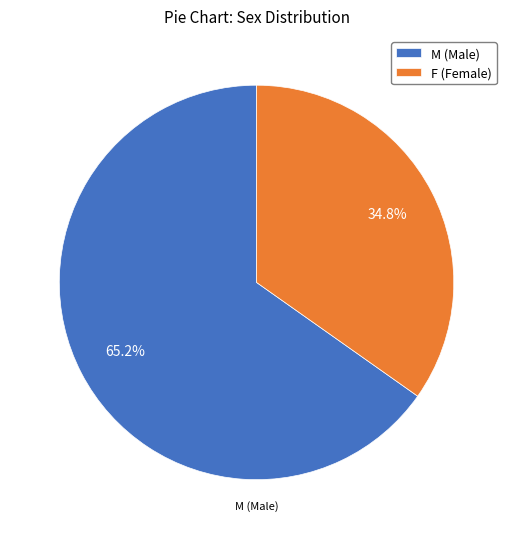

Rank the categories by value from highest to lowest.

M, F